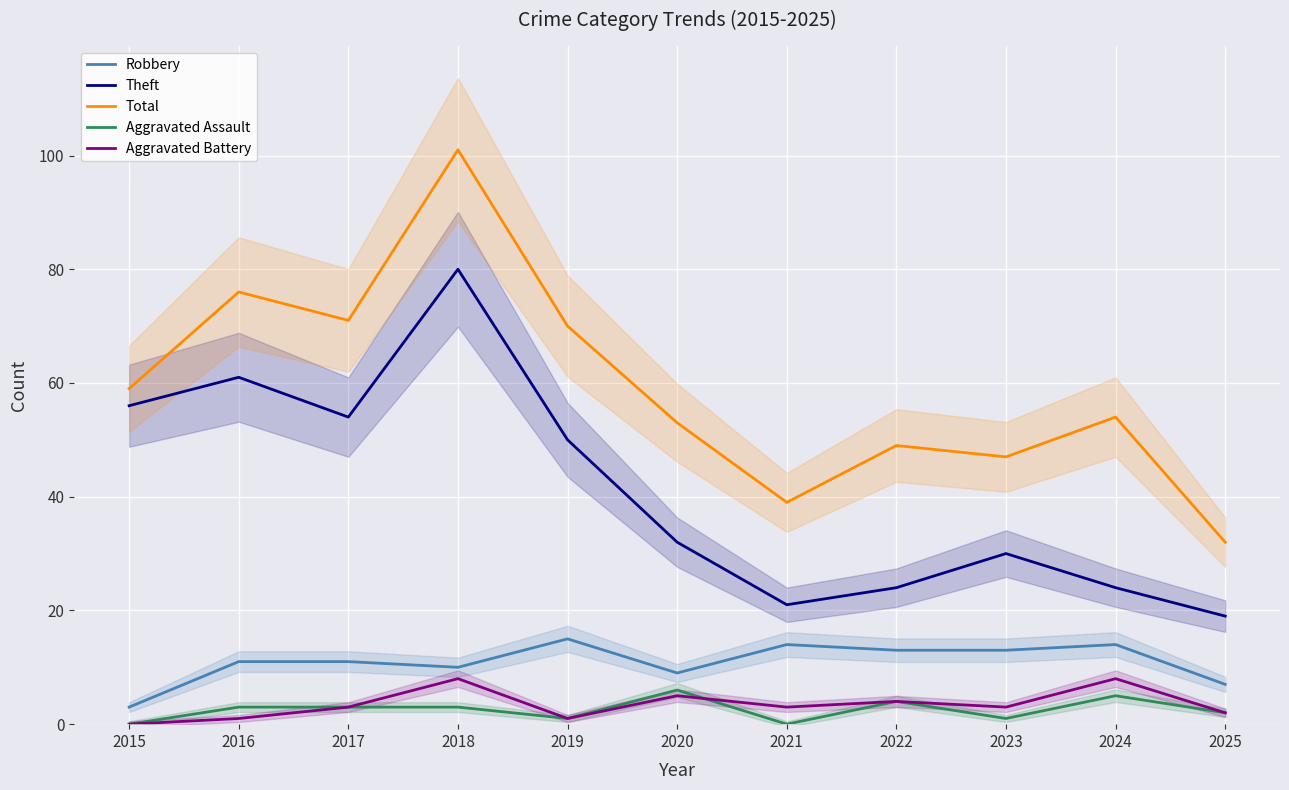

How many interior local peaks does the Aggravated Assault series have?

3